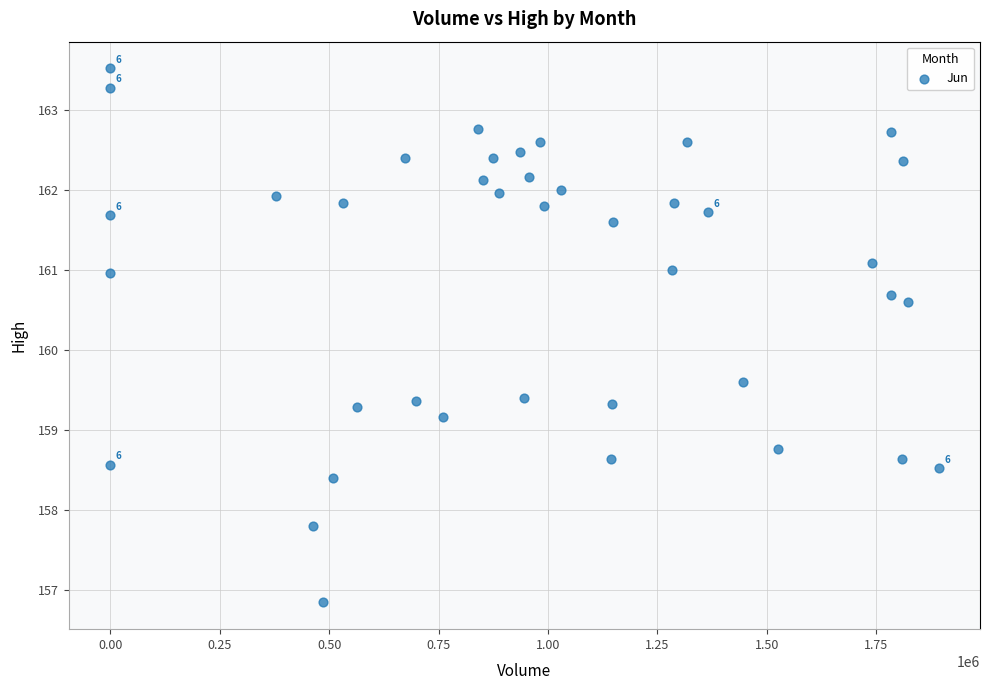

What is the range of Y values (max minus min)?

6.7